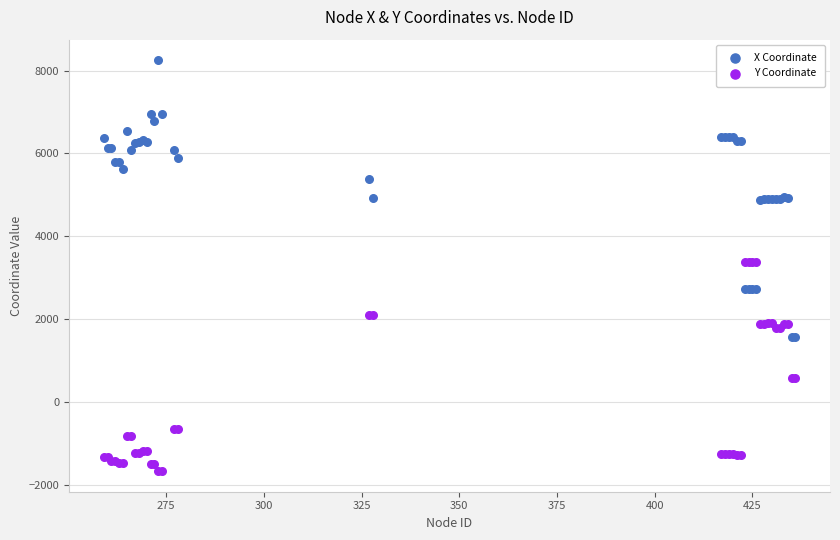

Which series reaches the minimum Y coordinate?

Y Coordinate